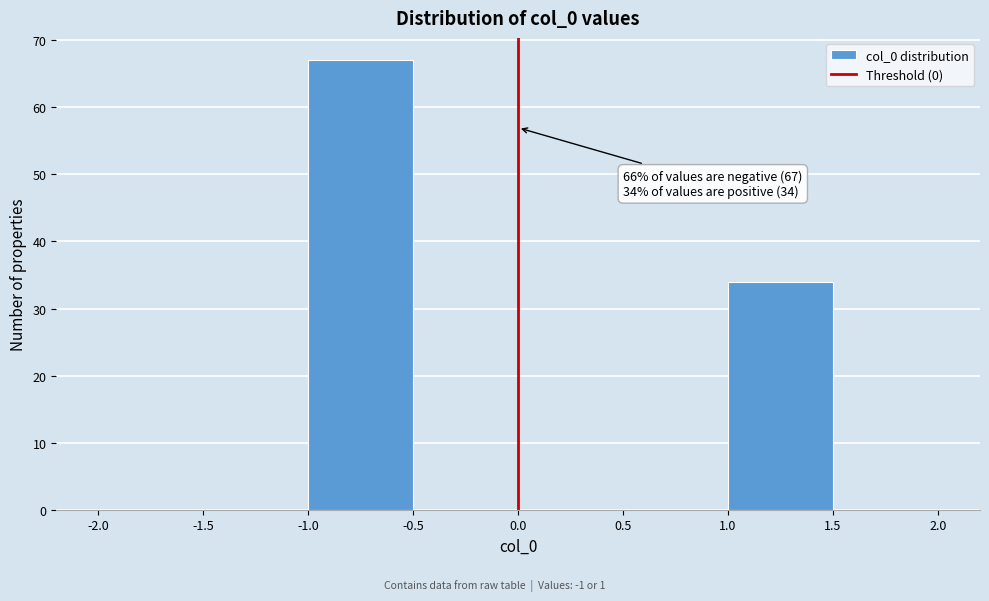

Which range on the x-axis has the tallest bar?

-1.0 to -0.5